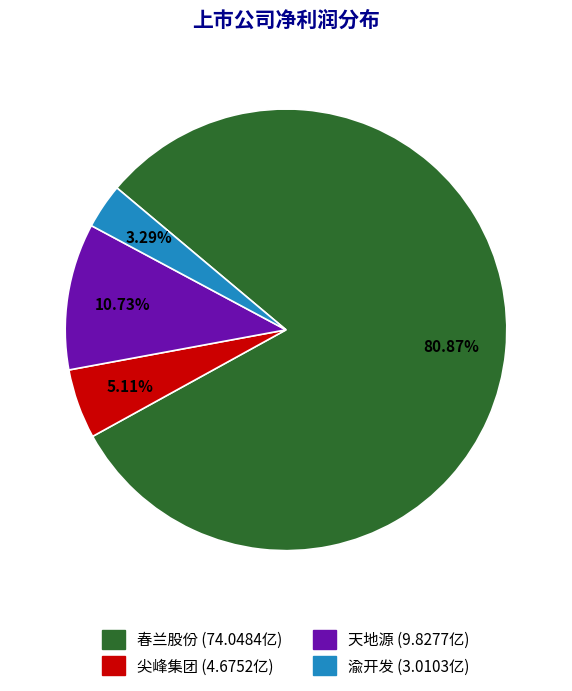

To the nearest percent, what is the average slice percentage?

25%